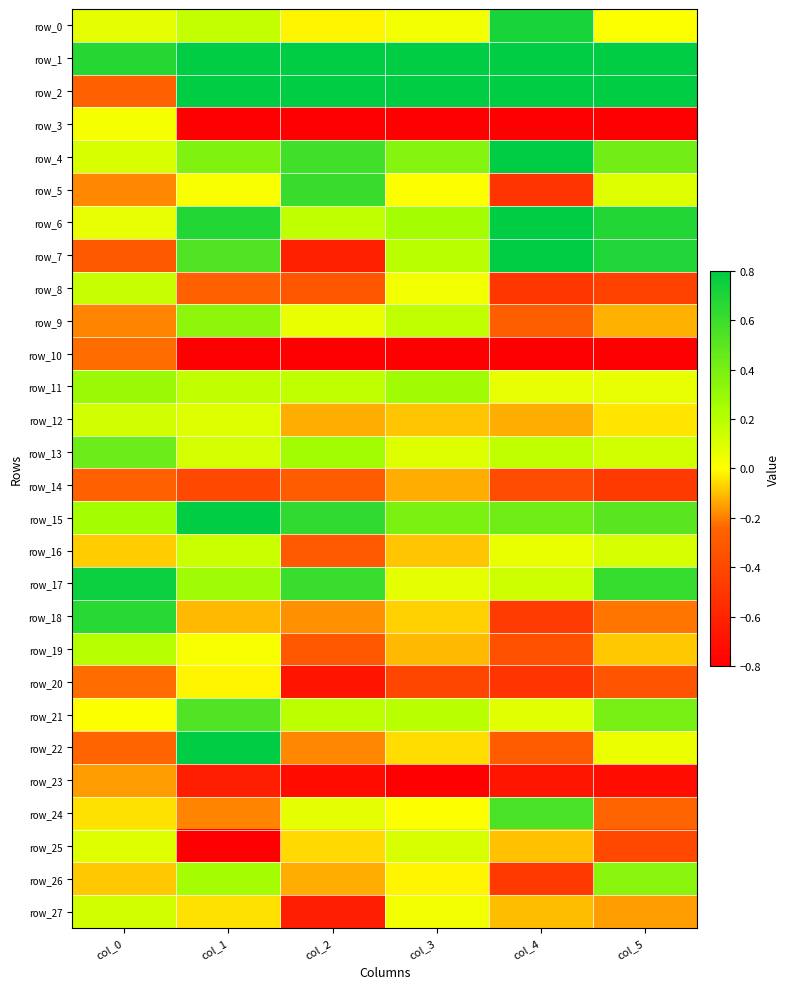

What is the greatest value displayed?

0.8